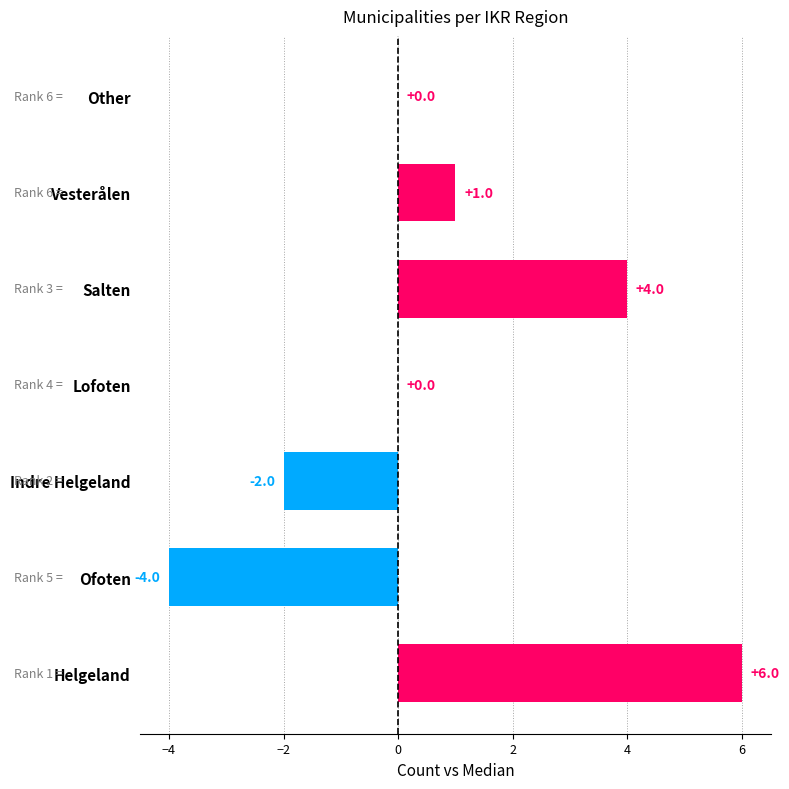

What is the change in value from Ofoten to Salten?

+8